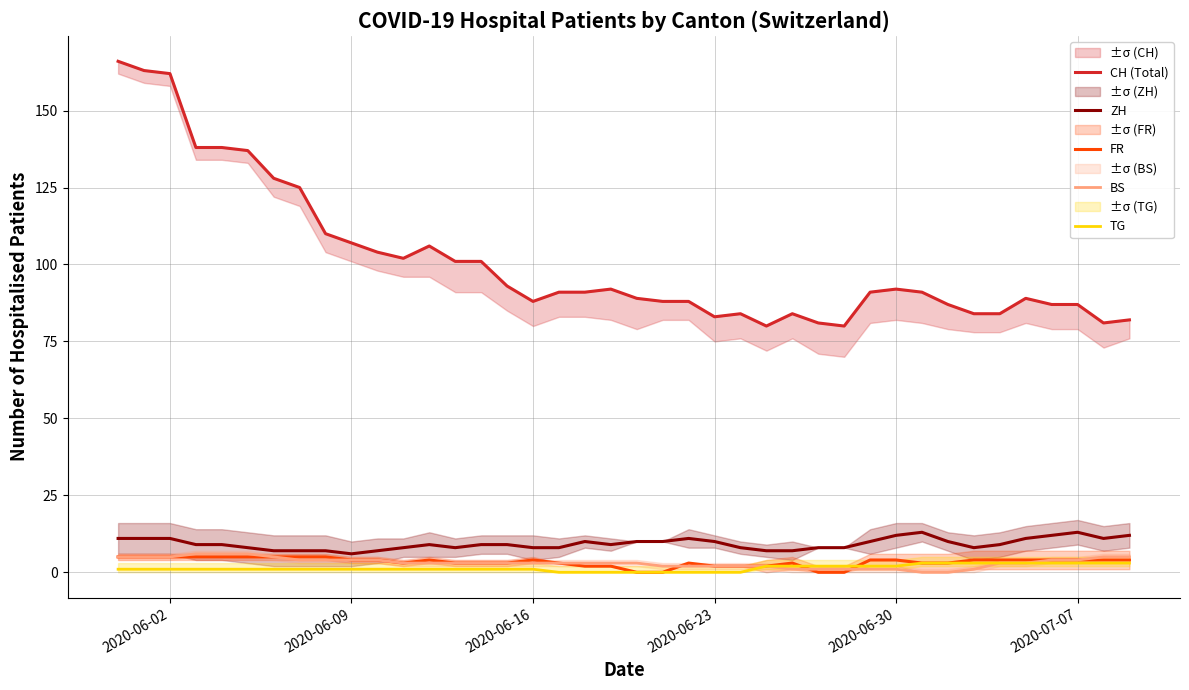

The value of FR at 2020-06-02 is 5. True or false?

True